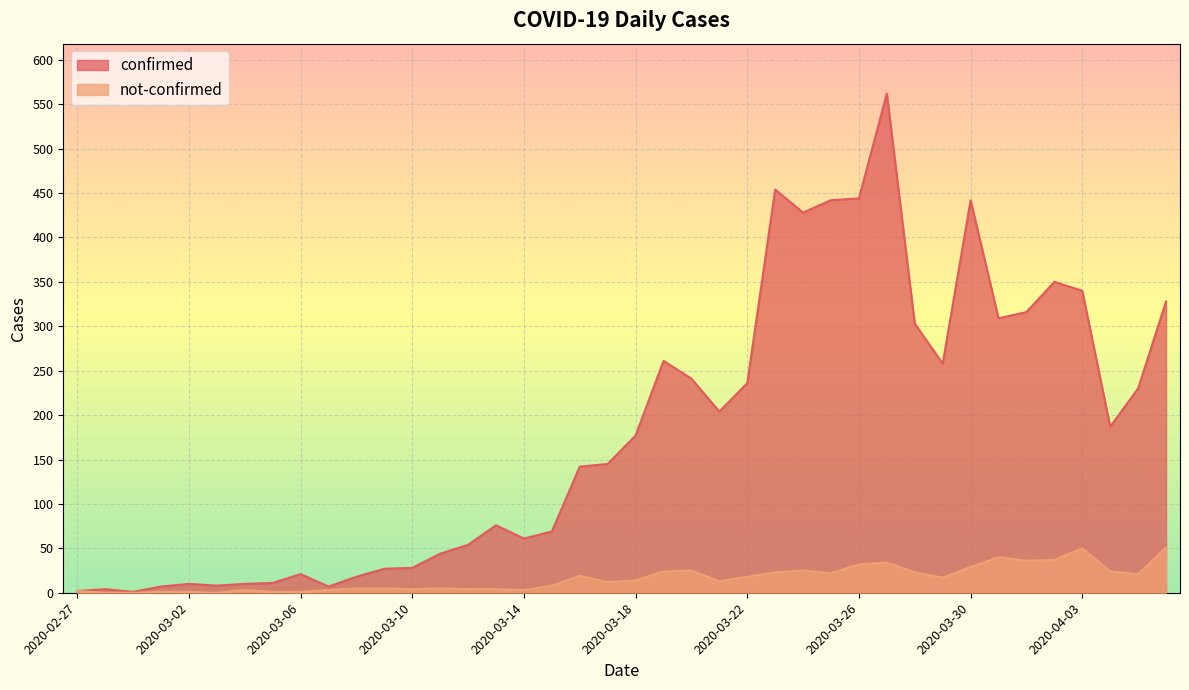

Reading right to left, what are all the values shown in this chart?

confirmed: 328	230	187	340	350	316	309	442	258	303	562	444	442	428	454	236	204	241	261	177	145	142	69	61	76	54	44	28	27	18	7	21	11	10	8	10	7	1	4	2
not-confirmed: 51	21	24	50	37	36	40	29	17	23	34	32	22	25	23	18	13	25	24	14	12	19	8	3	4	4	5	4	5	5	3	1	1	3	0	1	1	0	0	2